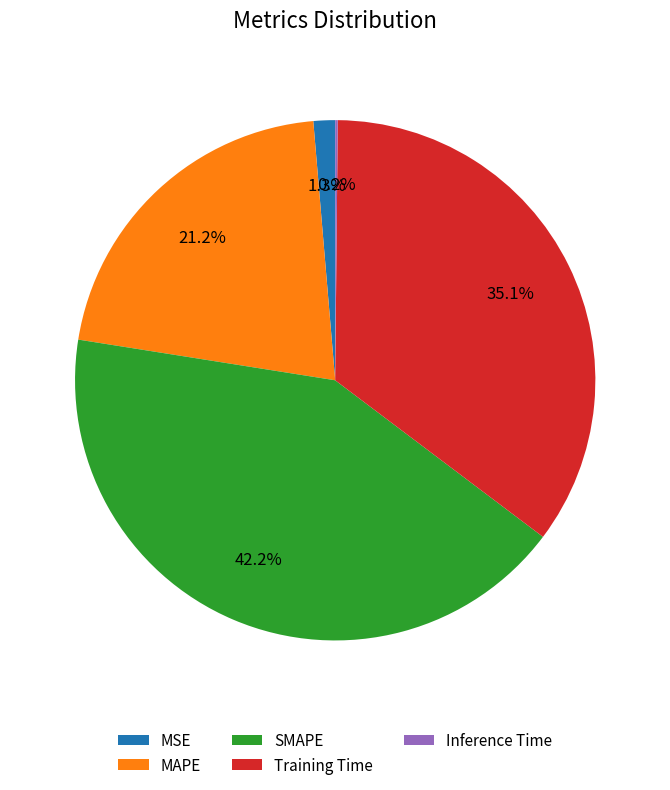

What percentage is NOT represented by MSE?

98.7%